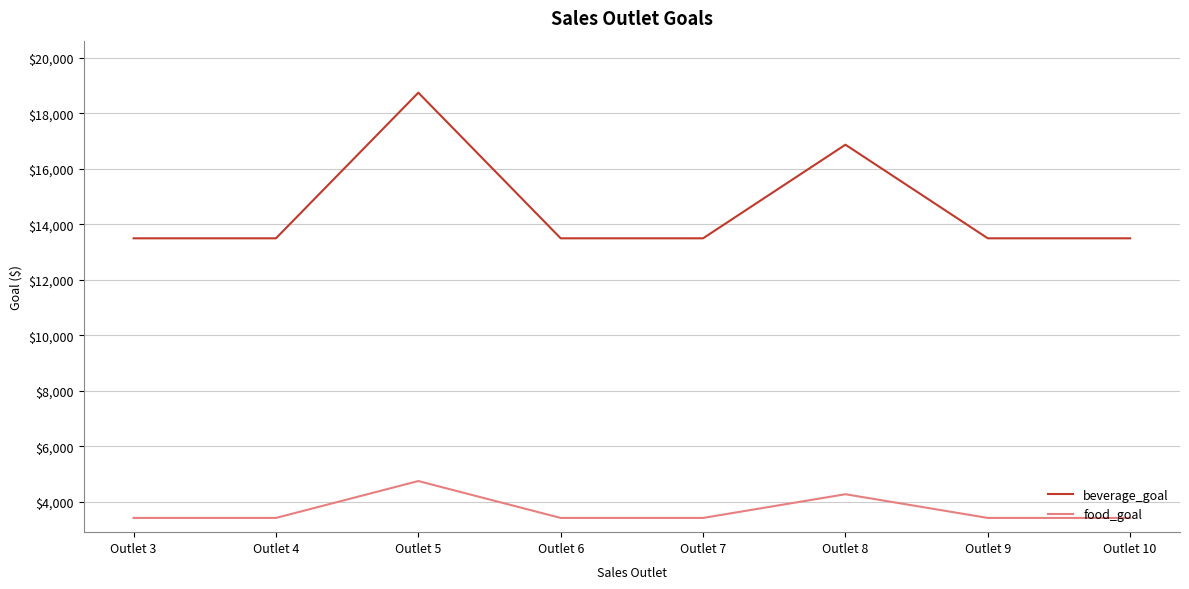

True or false: beverage_goal and food_goal intersect in this chart.

False